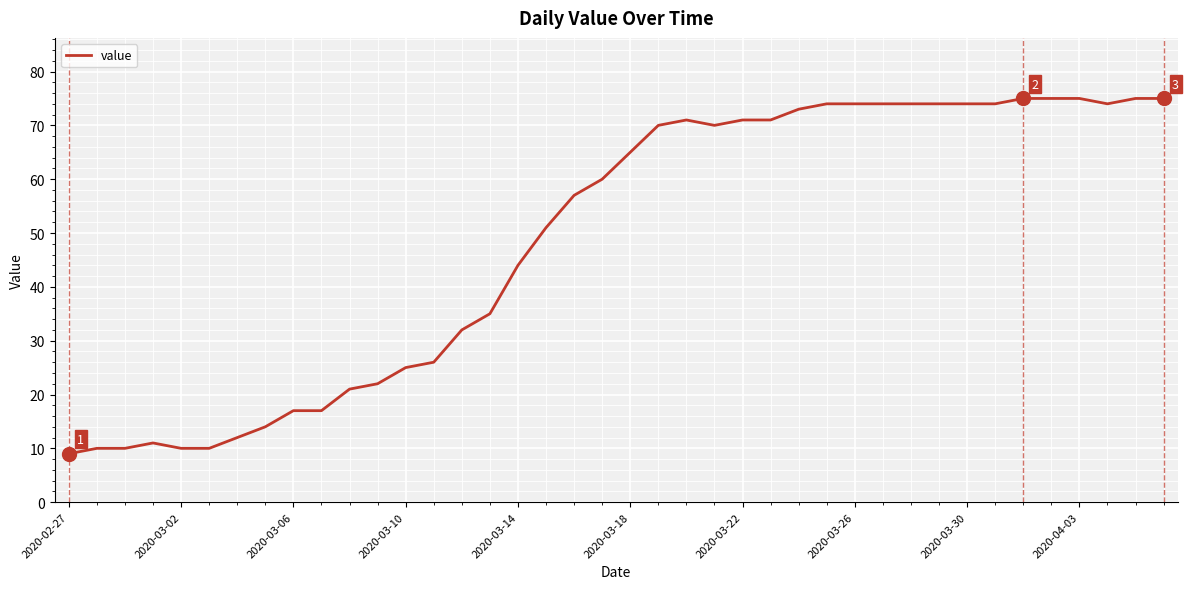

How many lines are shown in the chart?

1